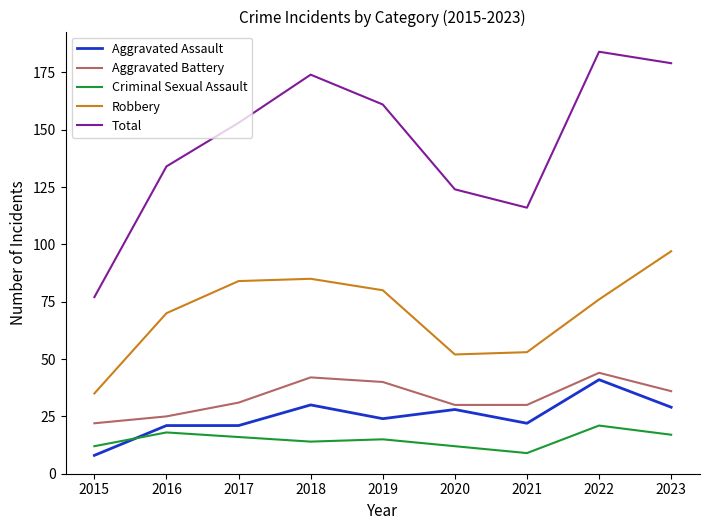

What is the lowest value of the Criminal Sexual Assault series?

9